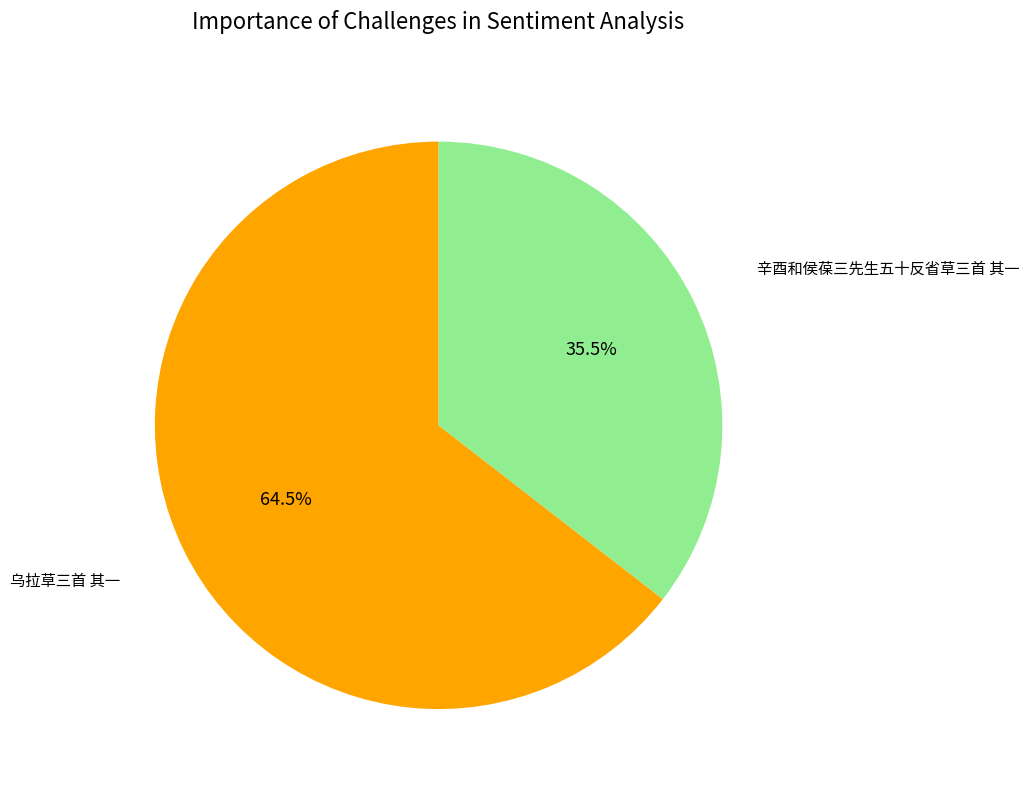

Count the number of slices in the pie.

2